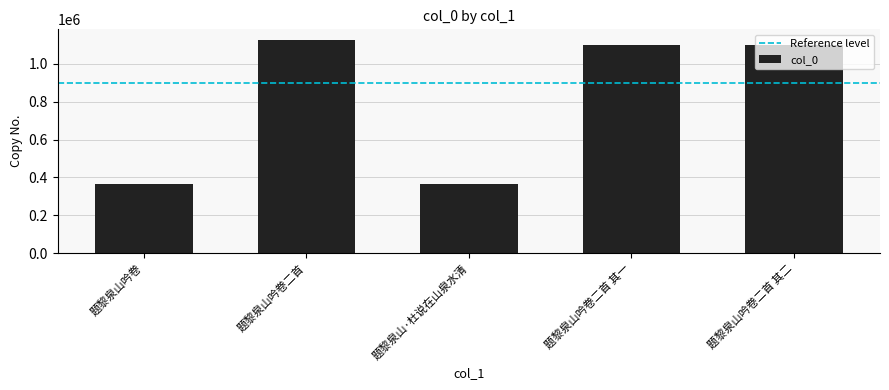

Is it true that the value at 题黎泉山吟卷 is 605692?

False